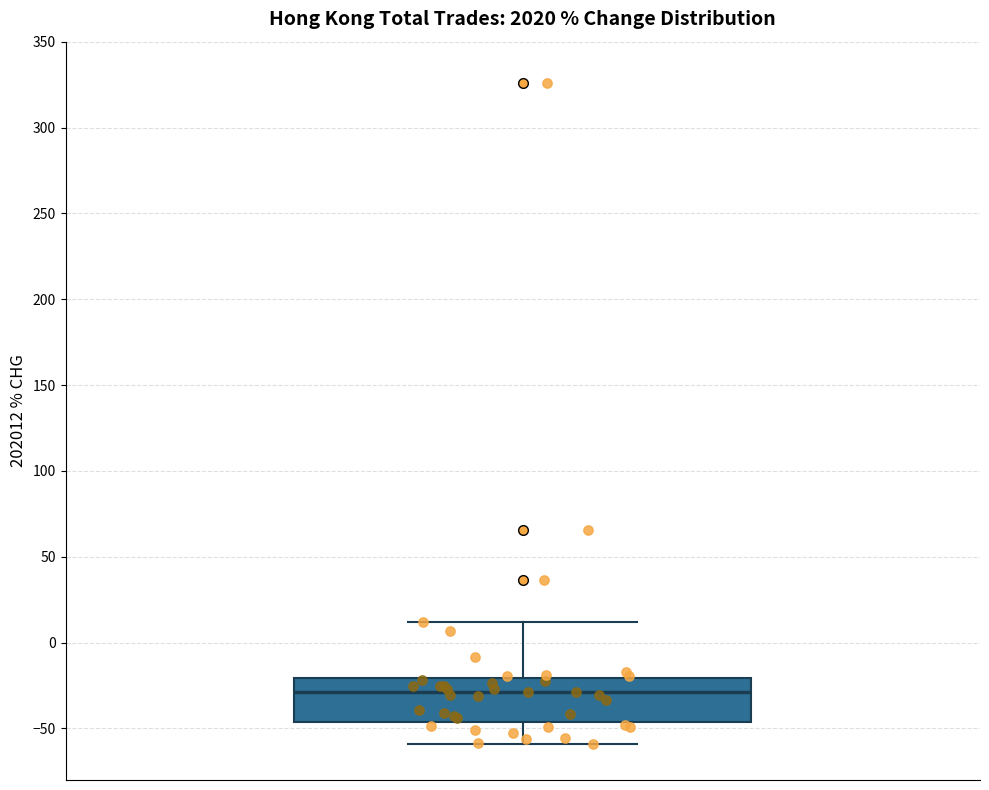

Where does the lower whisker of the box end on the y-axis? The values are not printed on the chart, so give them approximately, as read against the axis.

-60